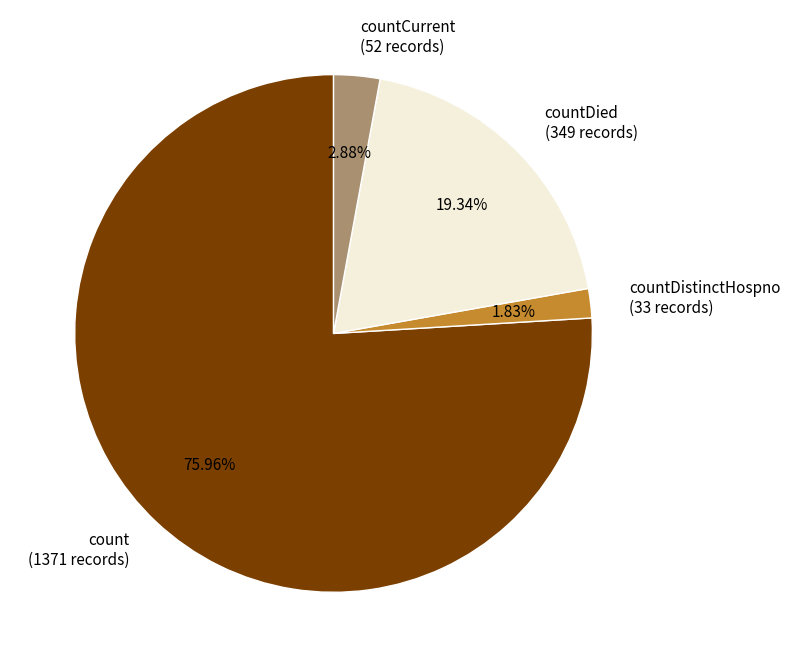

Which slice is the largest?

count (1371 records)